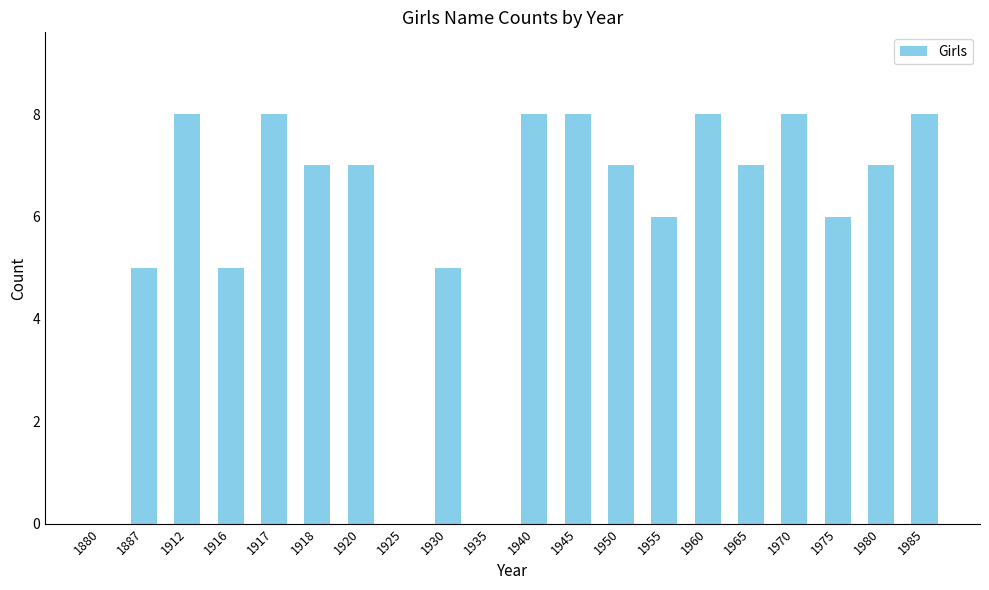

Is it true that the value at 1950 is 7?

True